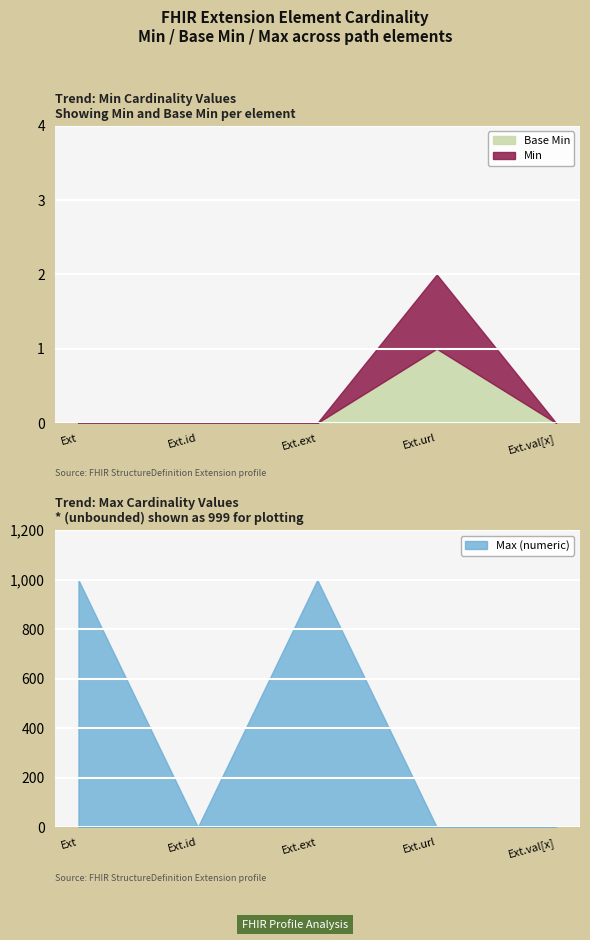

How many interior local peaks does the Base Min series have?

1